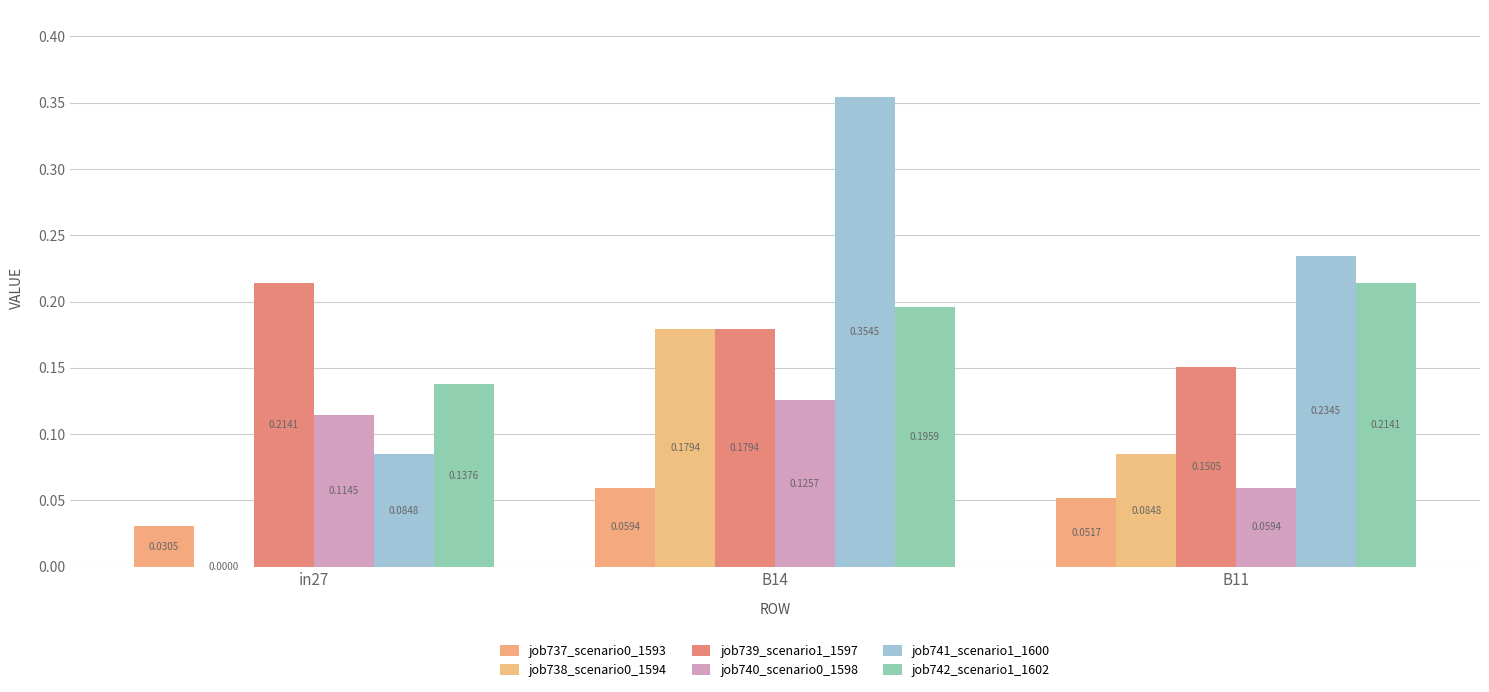

The value of job738_scenario0_1594 at in27 is 0.0. True or false?

True